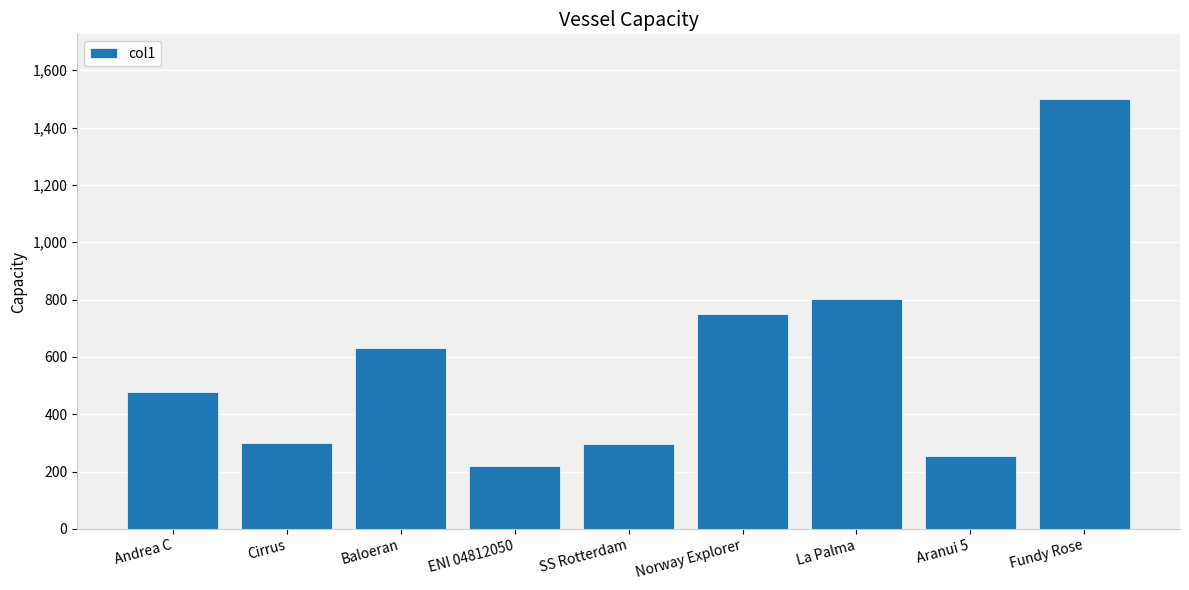

What is the label of the 4th bar from the left?

ENI 04812050